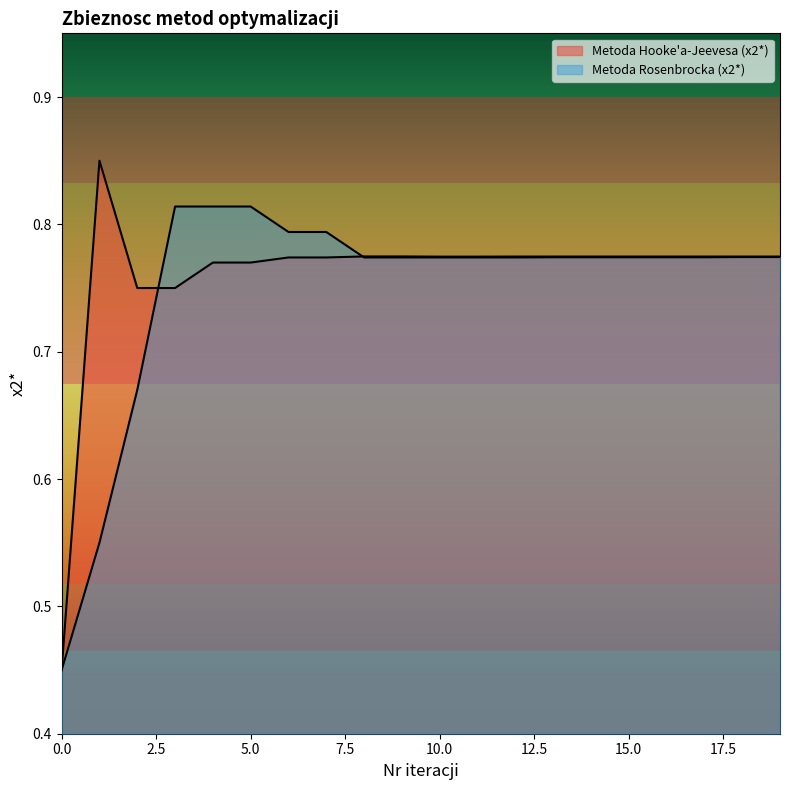

Where is the first local maximum for Metoda Hooke'a-Jeevesa (x2*)?

1